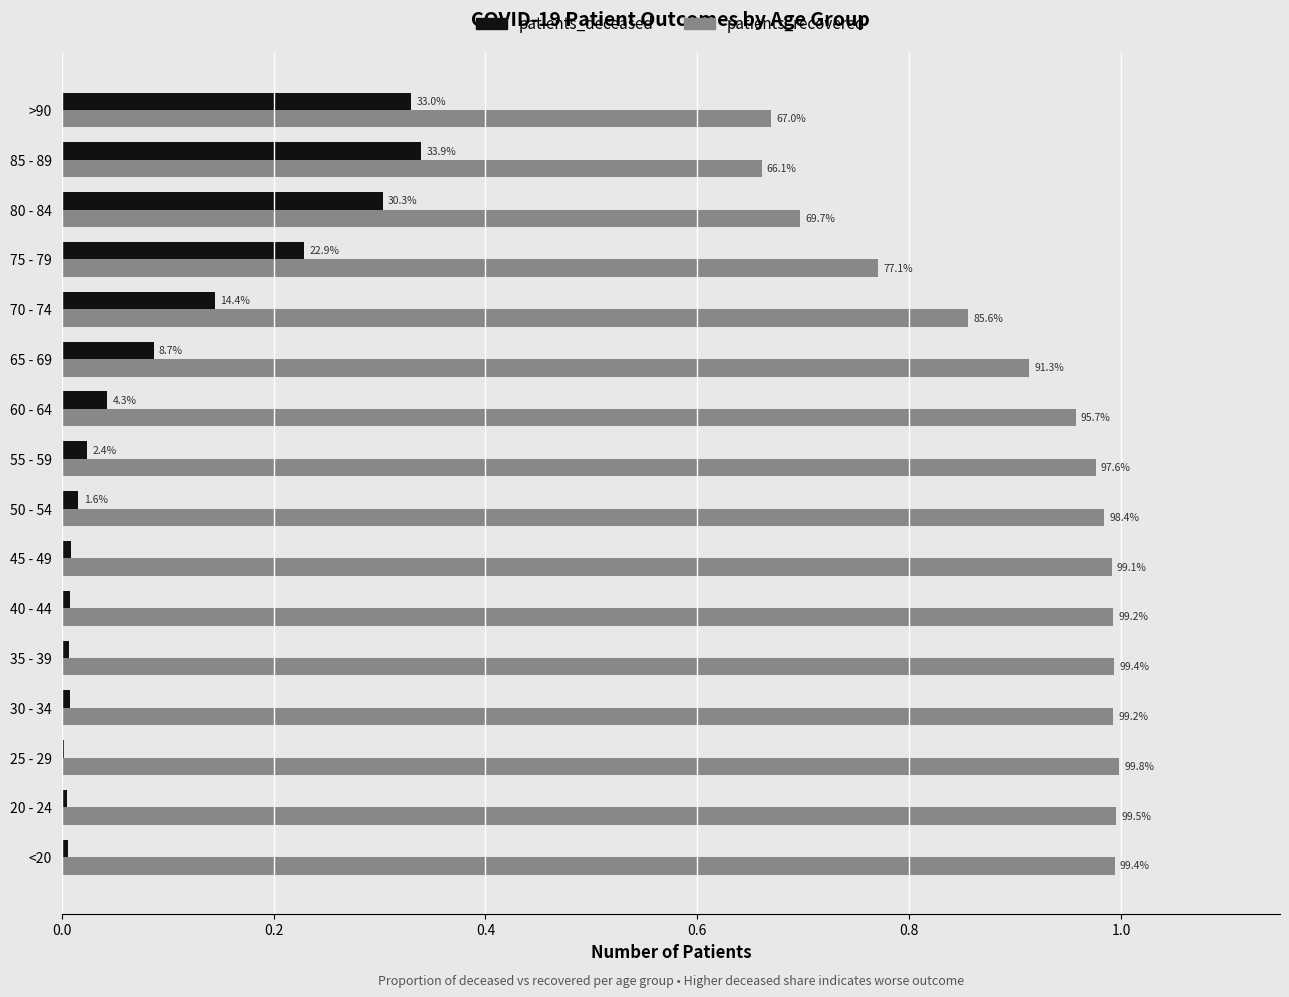

What is the sum of all patients_deceased values?

1.6